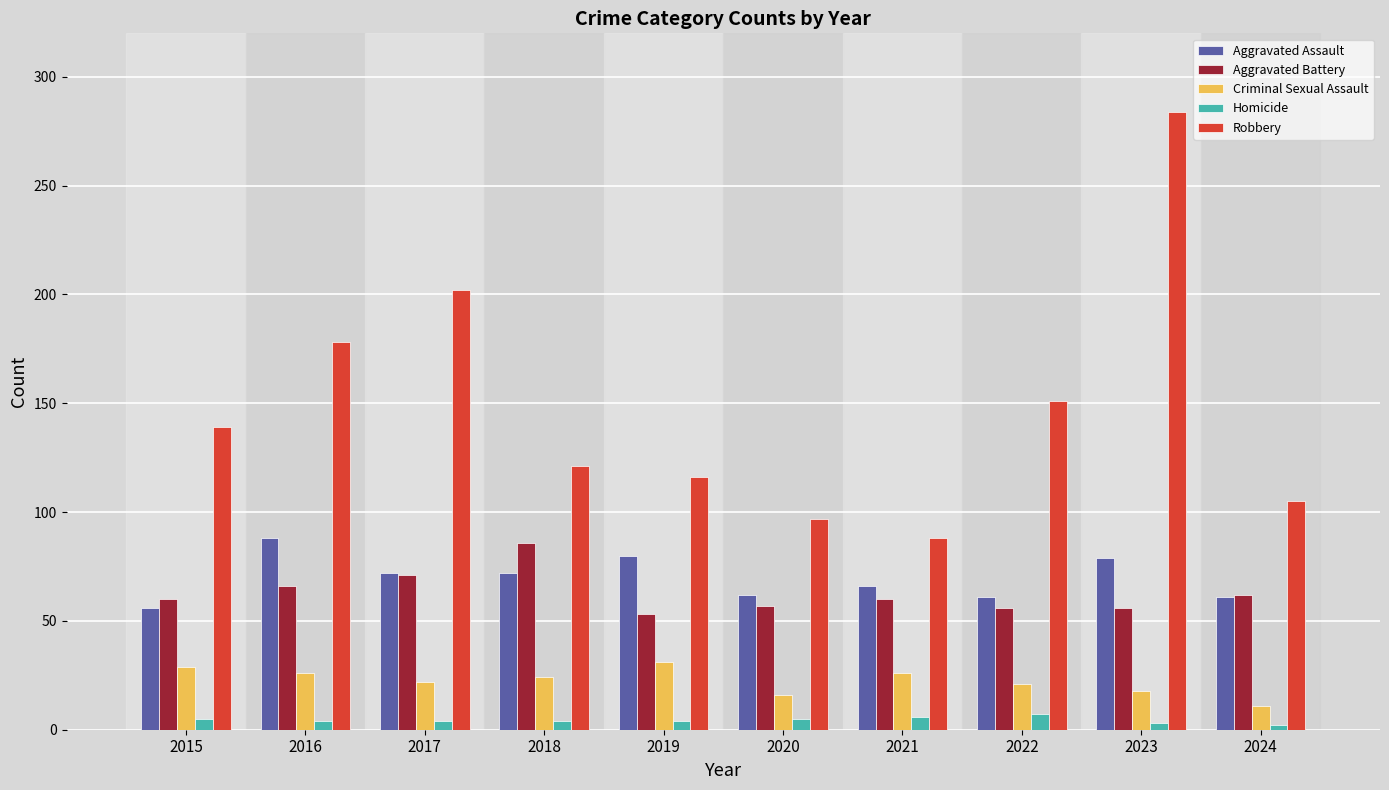

Rank the series at 2020 from highest to lowest value.

Robbery, Aggravated Assault, Aggravated Battery, Criminal Sexual Assault, Homicide